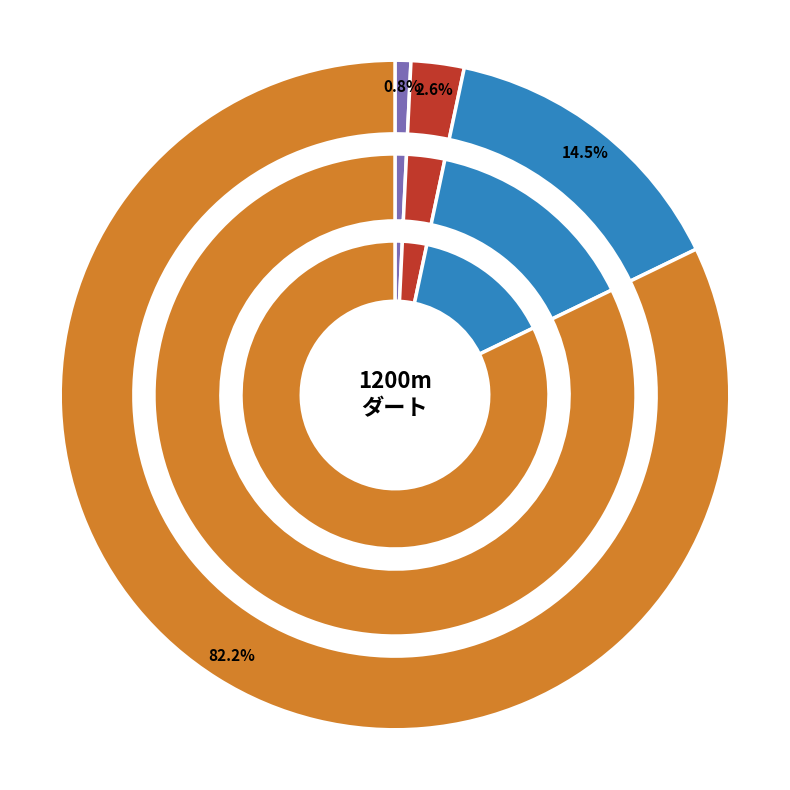

Does any single category account for the majority?

No